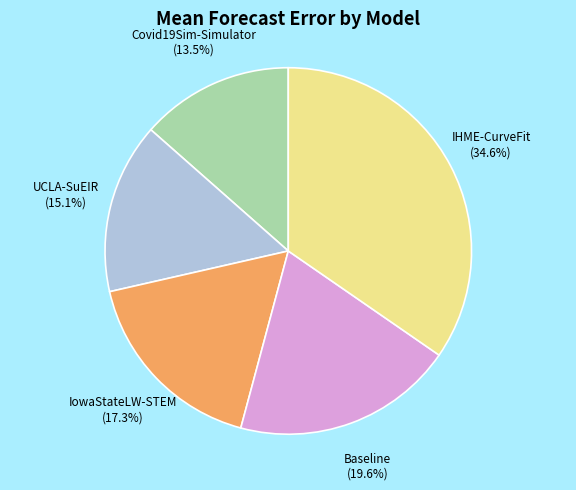

What is the largest slice in the pie chart?

IHME-CurveFit